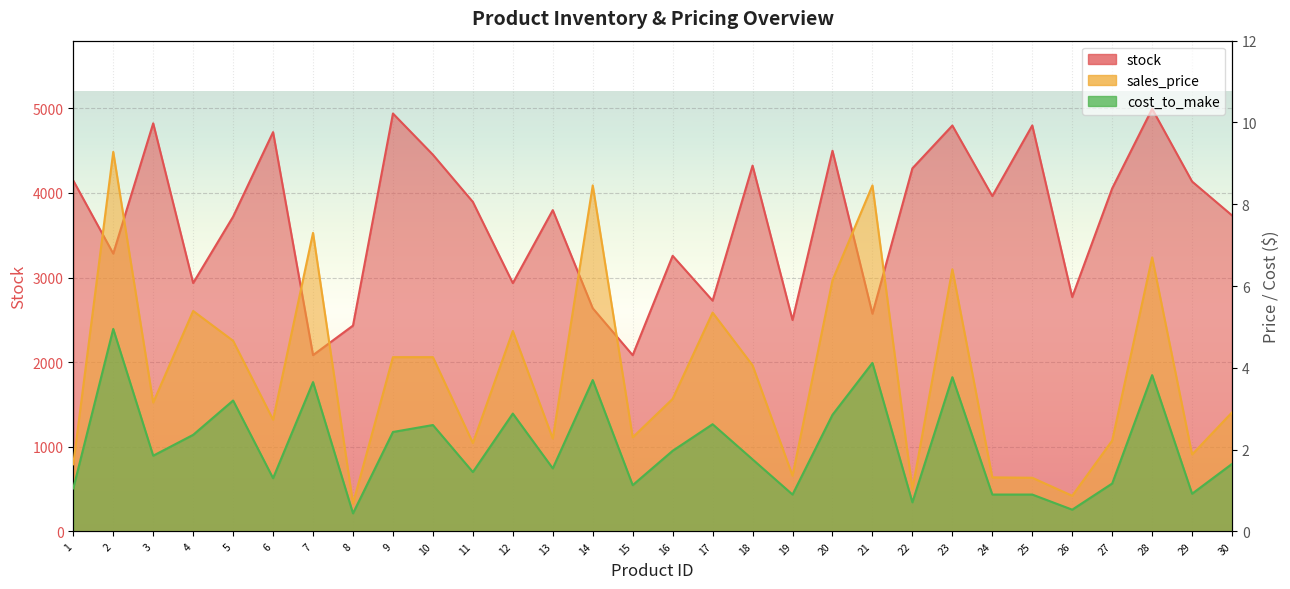

Between 24 and 5, which is larger?

24